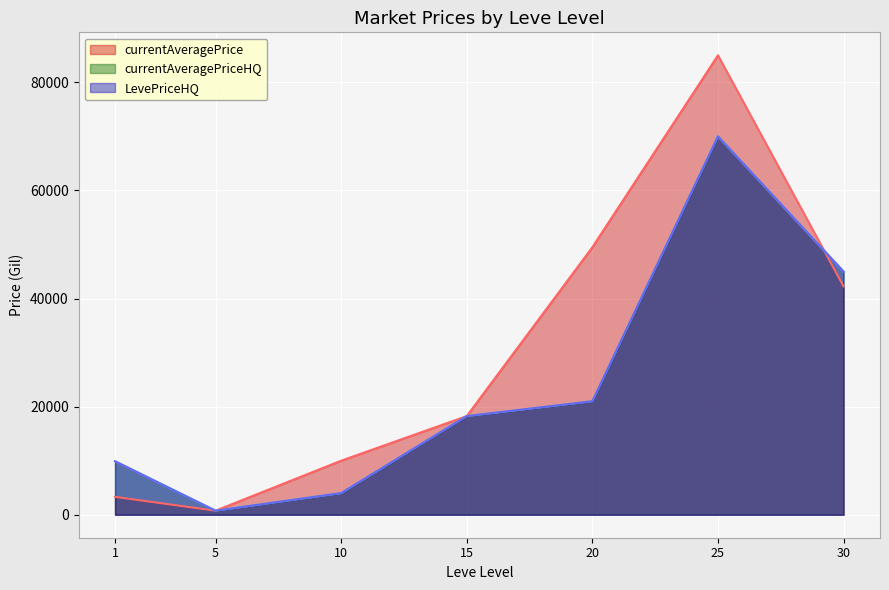

What is the value of the currentAveragePrice point at the 4th from the left?

18253.8